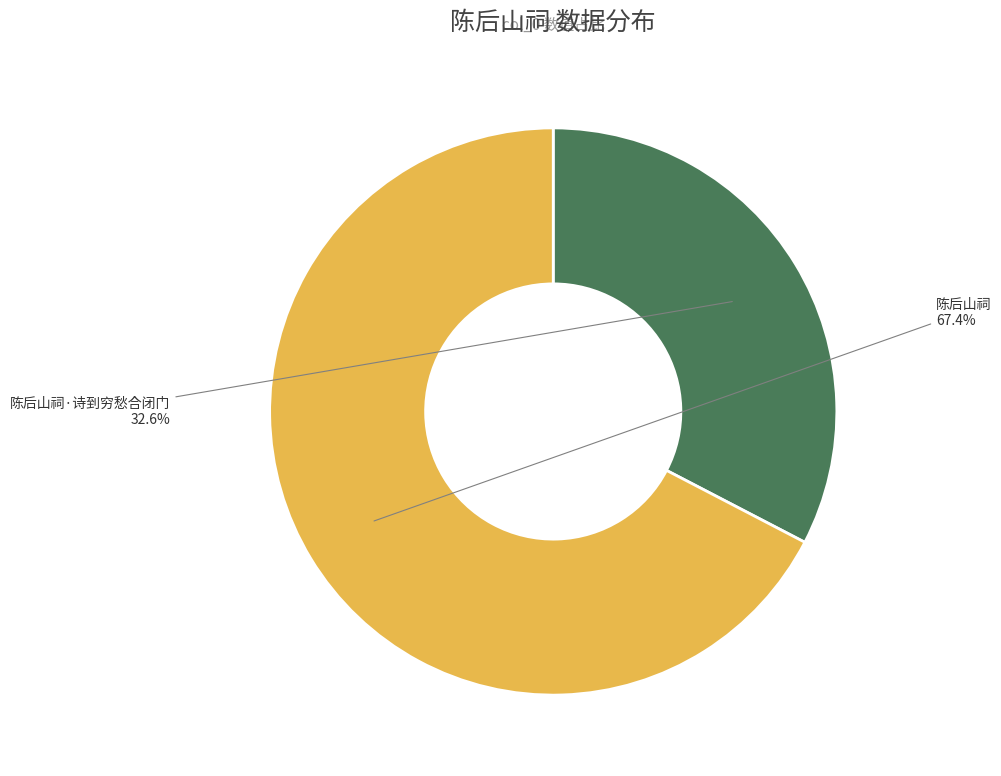

Which has a higher value, 陈后山祠 or 陈后山祠·诗到穷愁合闭门?

陈后山祠